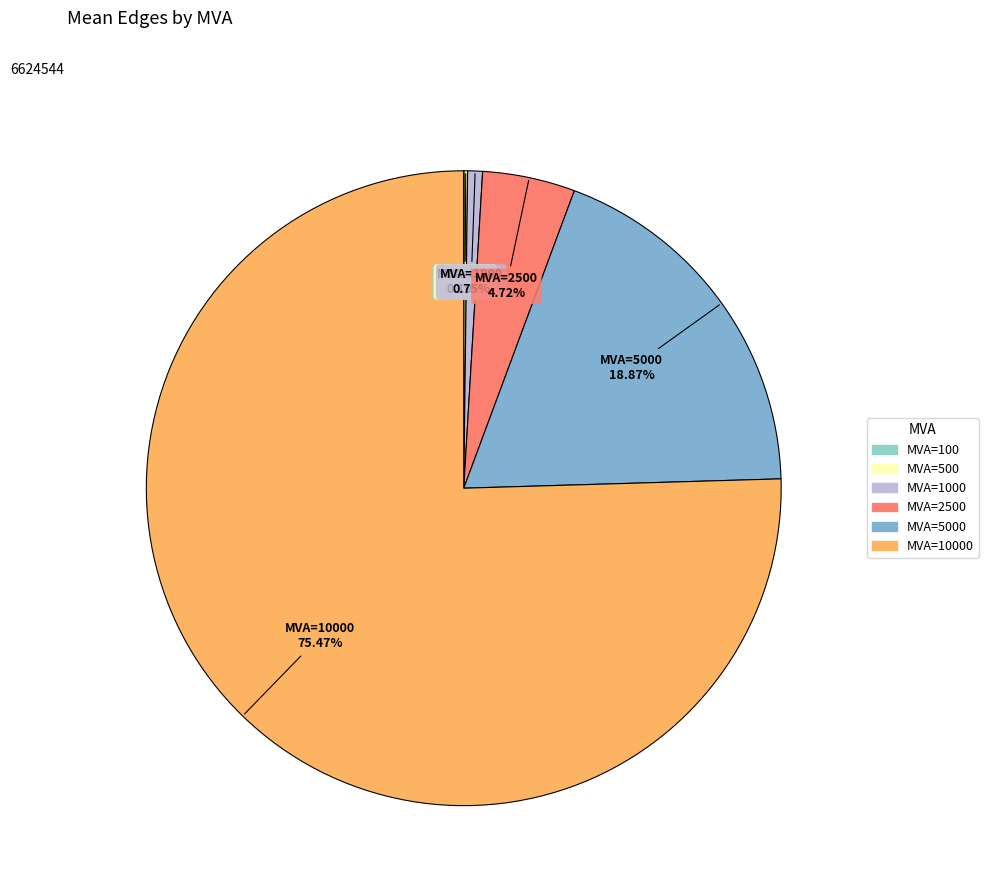

Is there any slice that represents more than half of the pie?

Yes